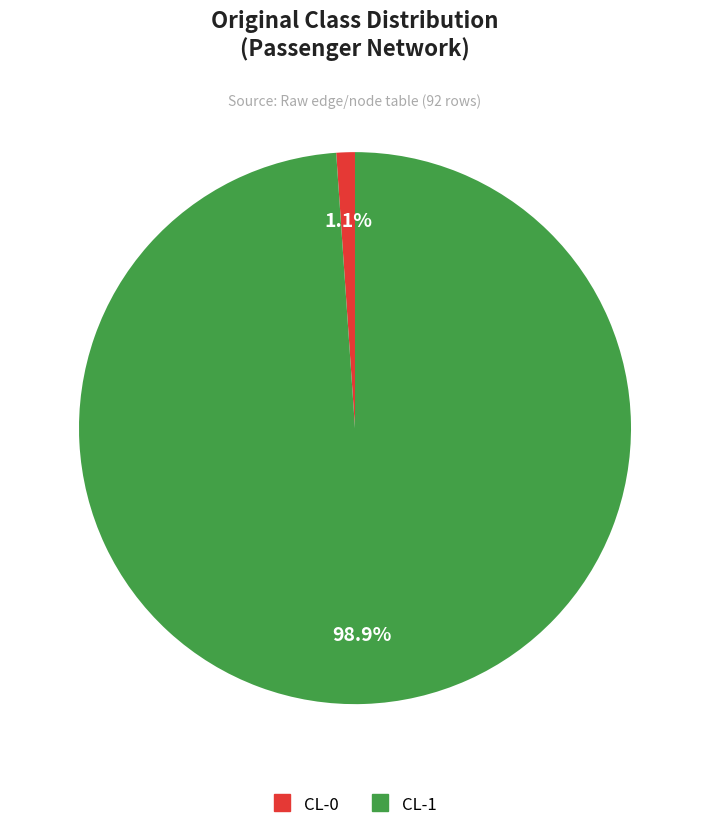

Rank the categories by value from highest to lowest.

CL-1, CL-0